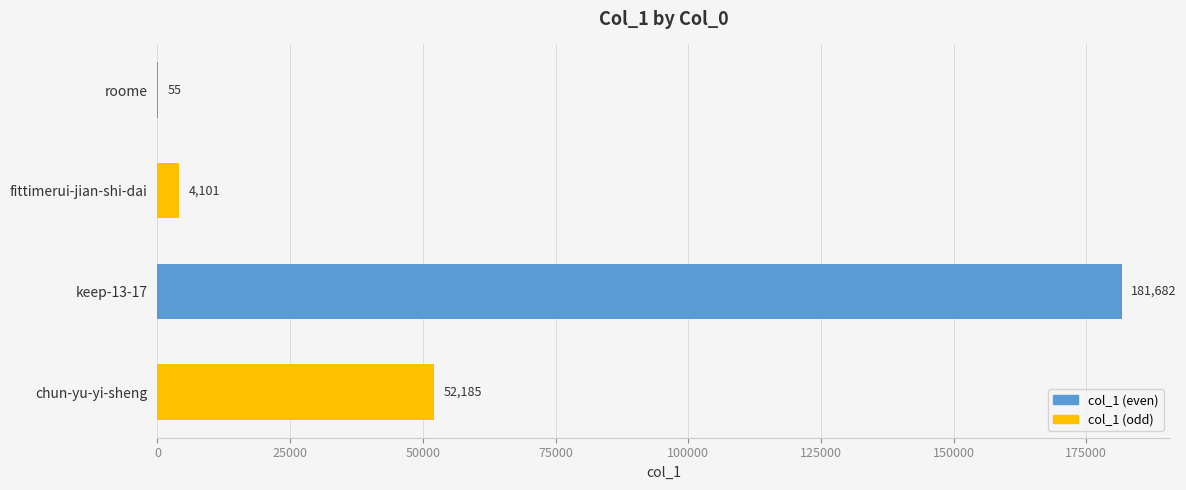

Does the chart contain stacked bars?

No